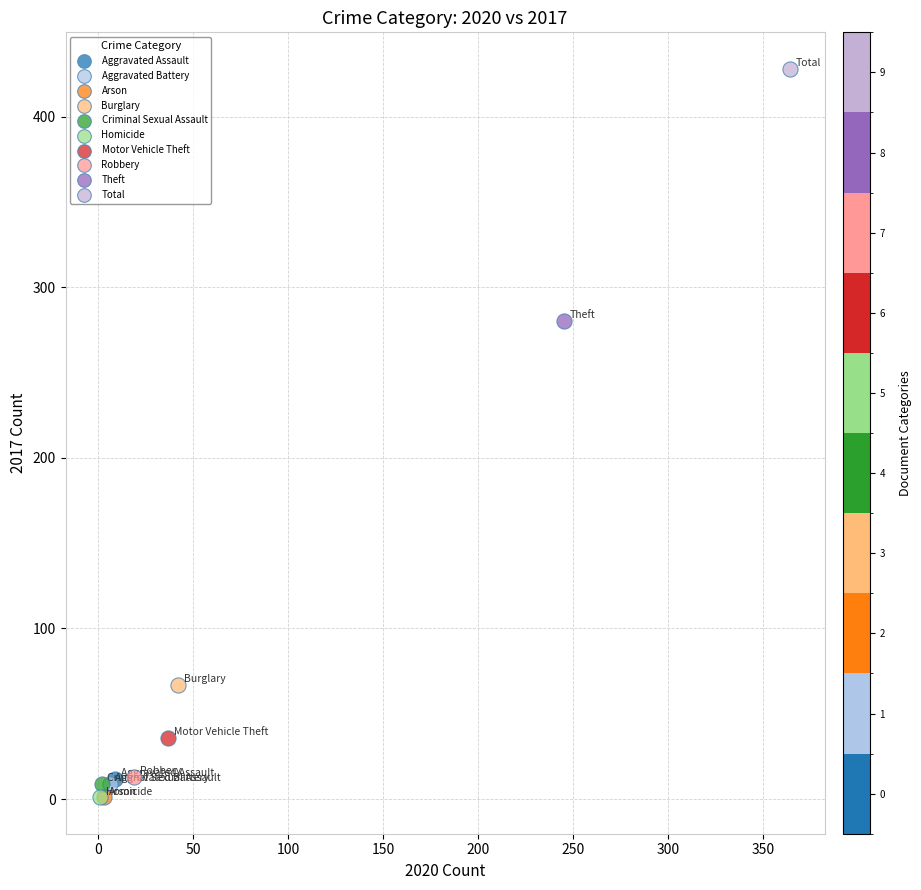

What are all the series names shown in the legend?

Aggravated Assault, Aggravated Battery, Arson, Burglary, Criminal Sexual Assault, Homicide, Motor Vehicle Theft, Robbery, Theft, Total